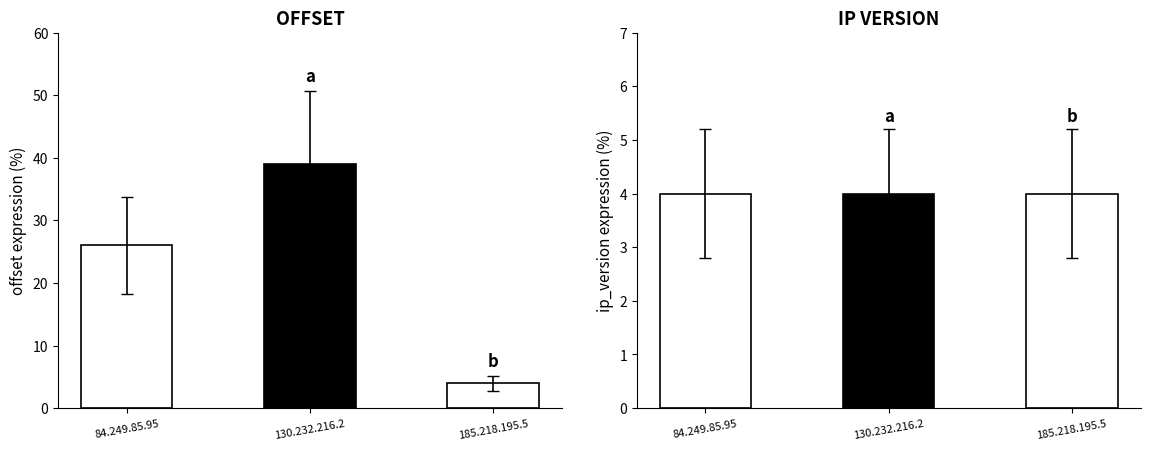

Between 185.218.195.54 and 130.232.216.214, which is larger?

130.232.216.214